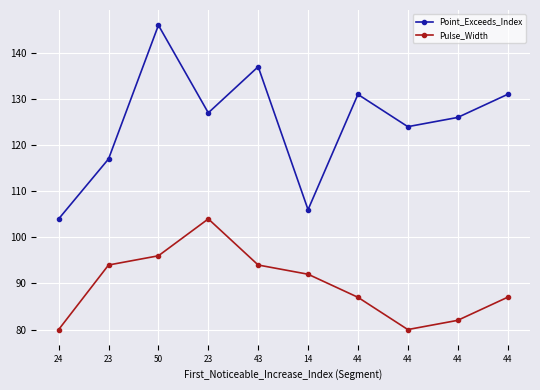

Between 44 and 14, which is larger?

44